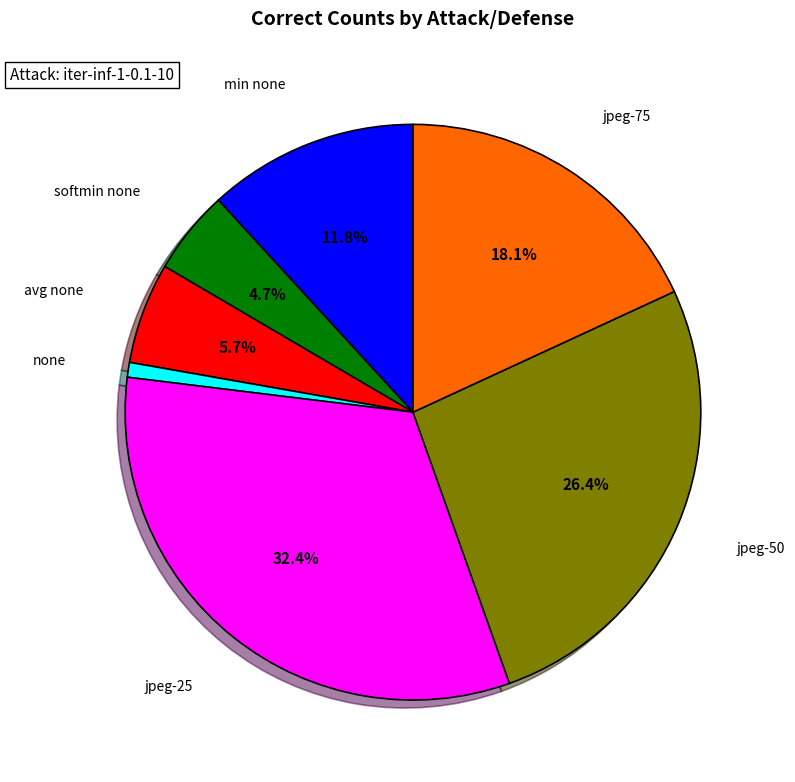

Is the sum of jpeg-50 and softmin none greater than half?

No